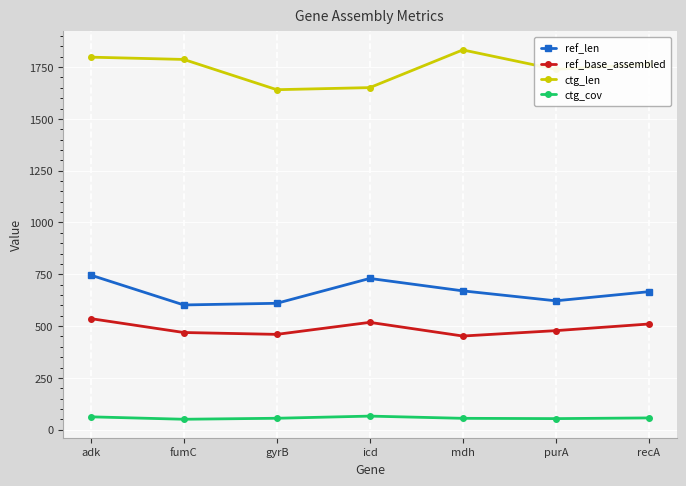

Between adk and purA, which series saw the biggest shift?

ref_len